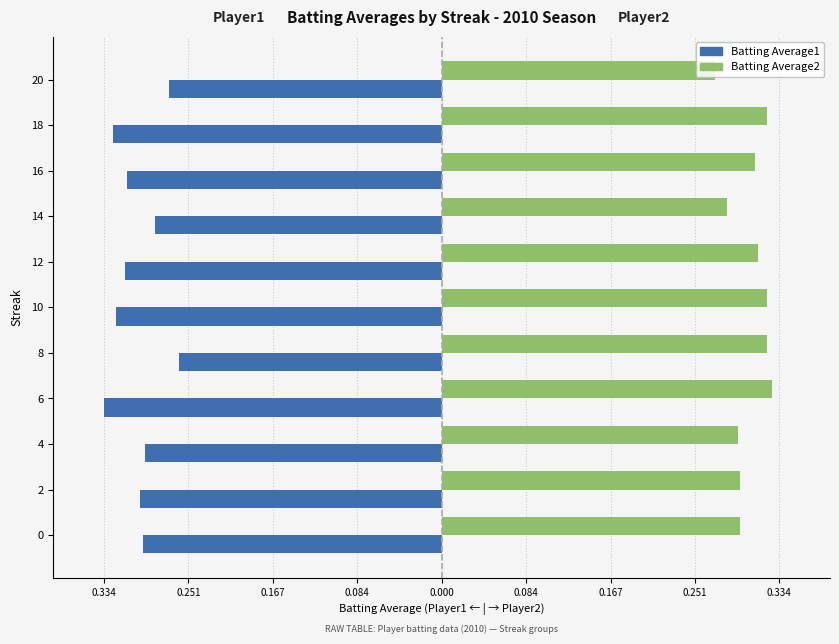

What are all the series names shown in the legend?

Batting Average1, Batting Average2